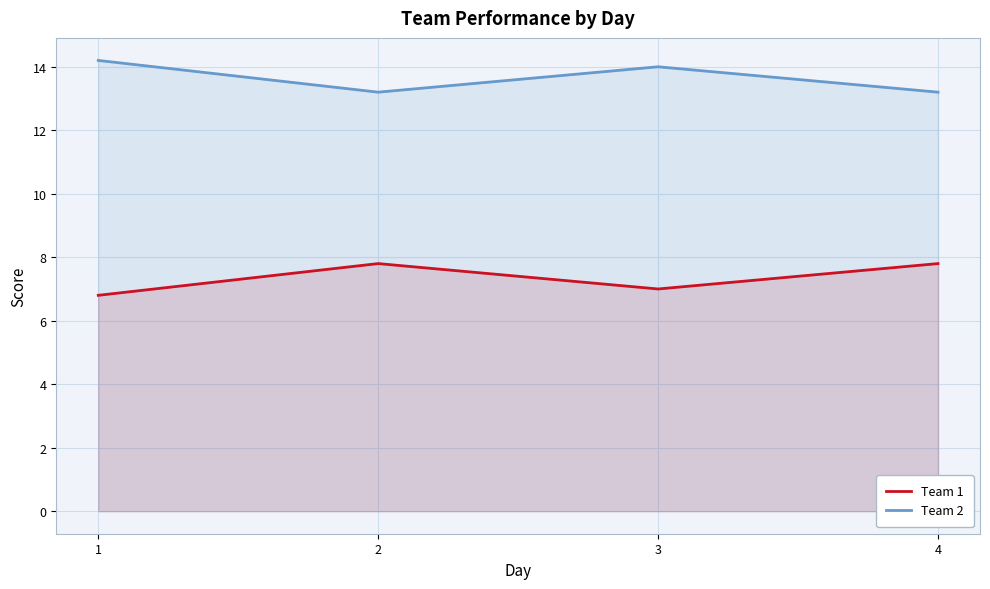

True or false: Team 2 and Team 1 intersect in this chart.

False